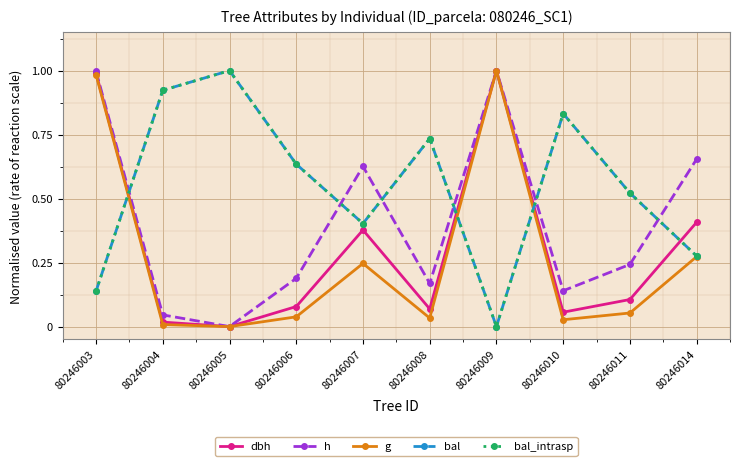

List the labels in order of h value, largest first.

80246009, 80246003, 80246014, 80246007, 80246011, 80246006, 80246008, 80246010, 80246004, 80246005